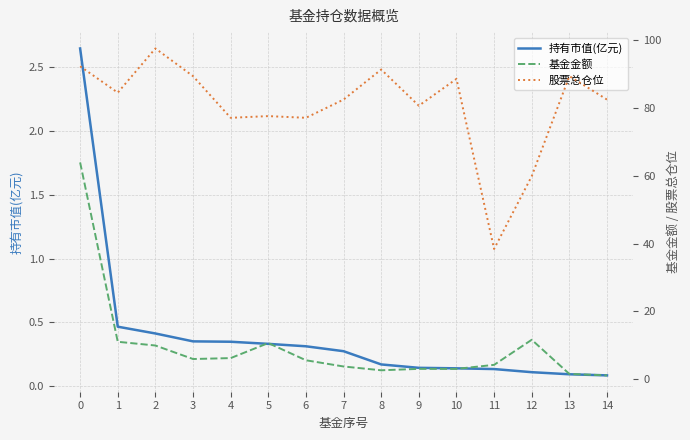

Is it true that 基金金额 equals 0.7 at 14?

False